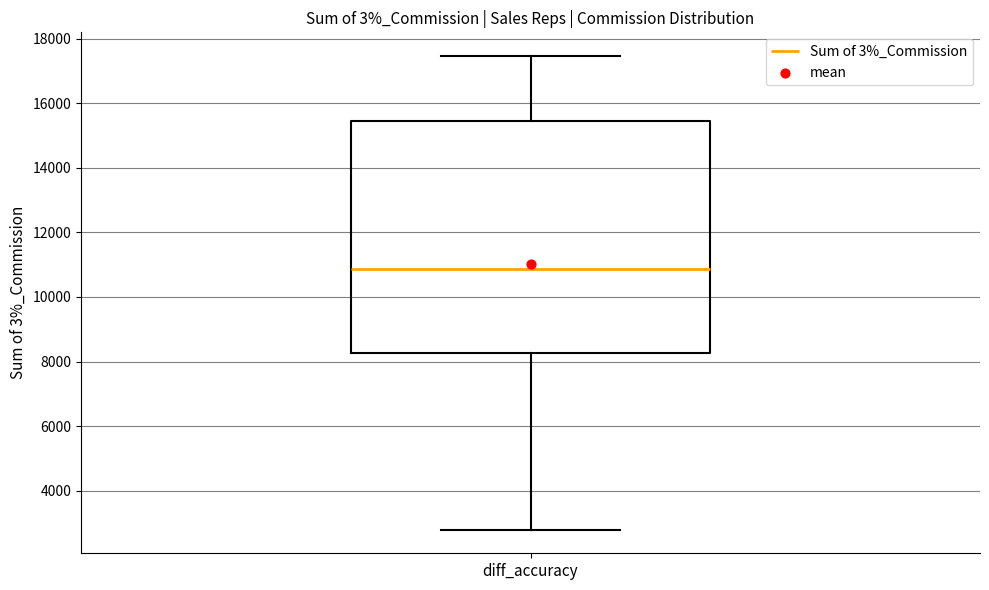

Where is the upper edge of the box for diff_accuracy on the y-axis? The values are not printed on the chart, so give them approximately, as read against the axis.

15400